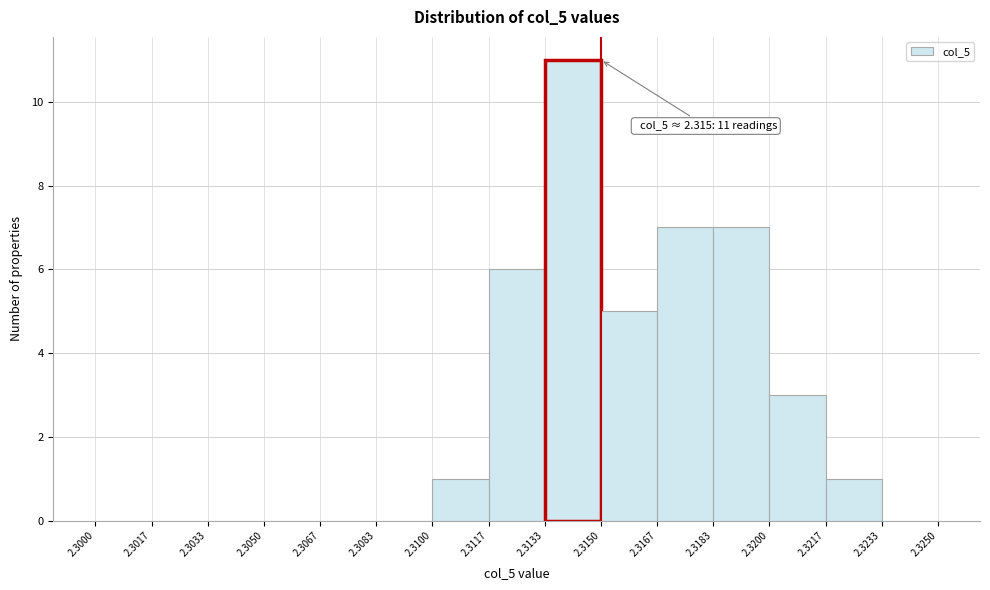

Over which range of the x-axis is the bar tallest?

2.3133 to 2.3150